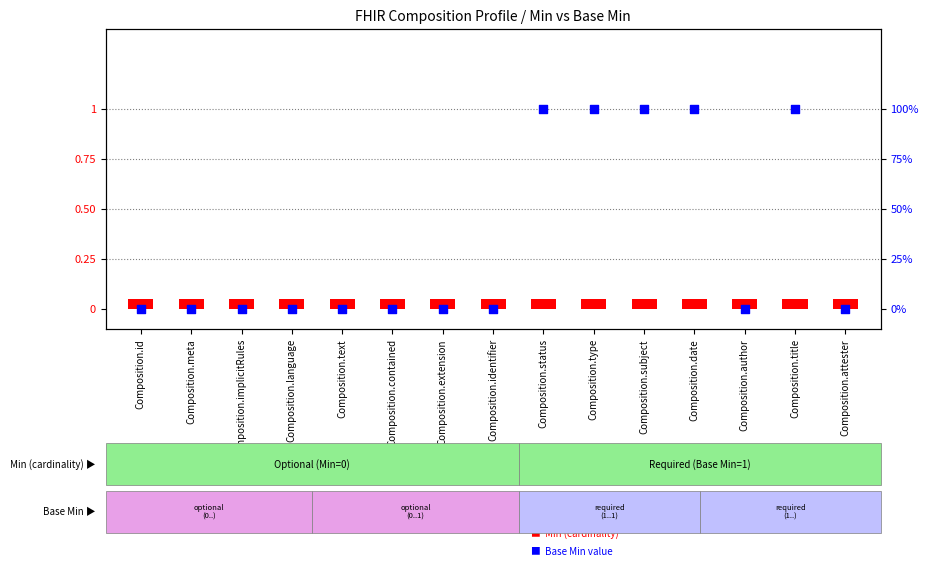

What are all the series names shown in the legend?

Min, Base Min